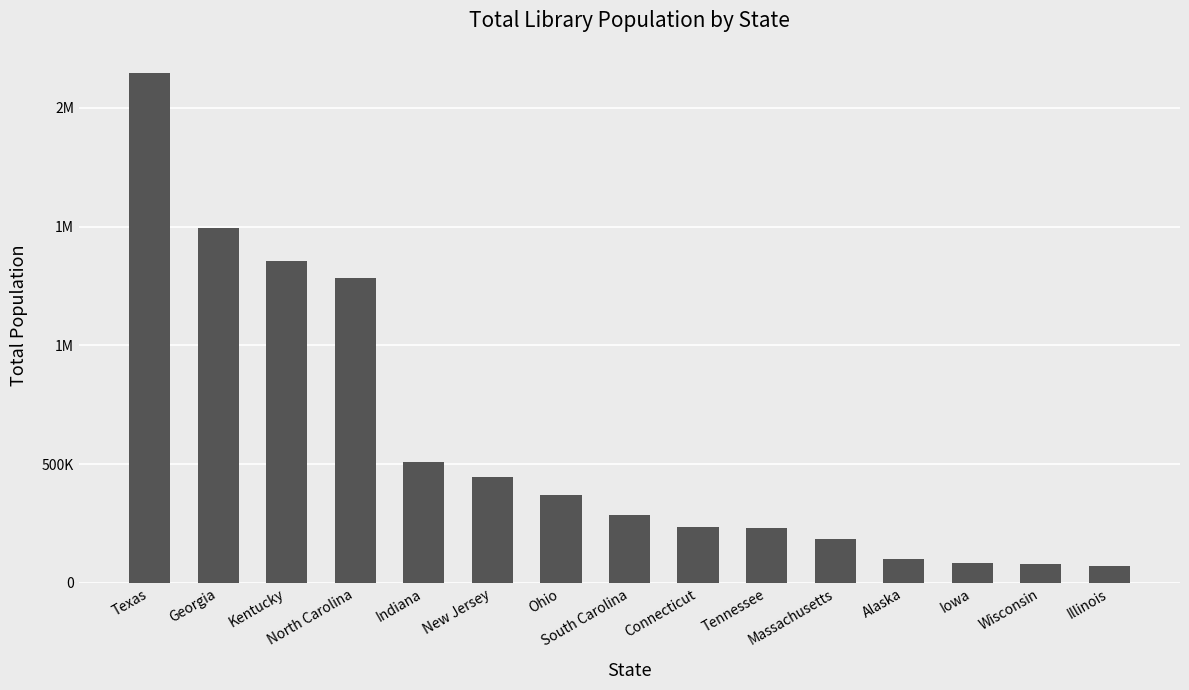

What is the minimum value shown in the chart?

70389